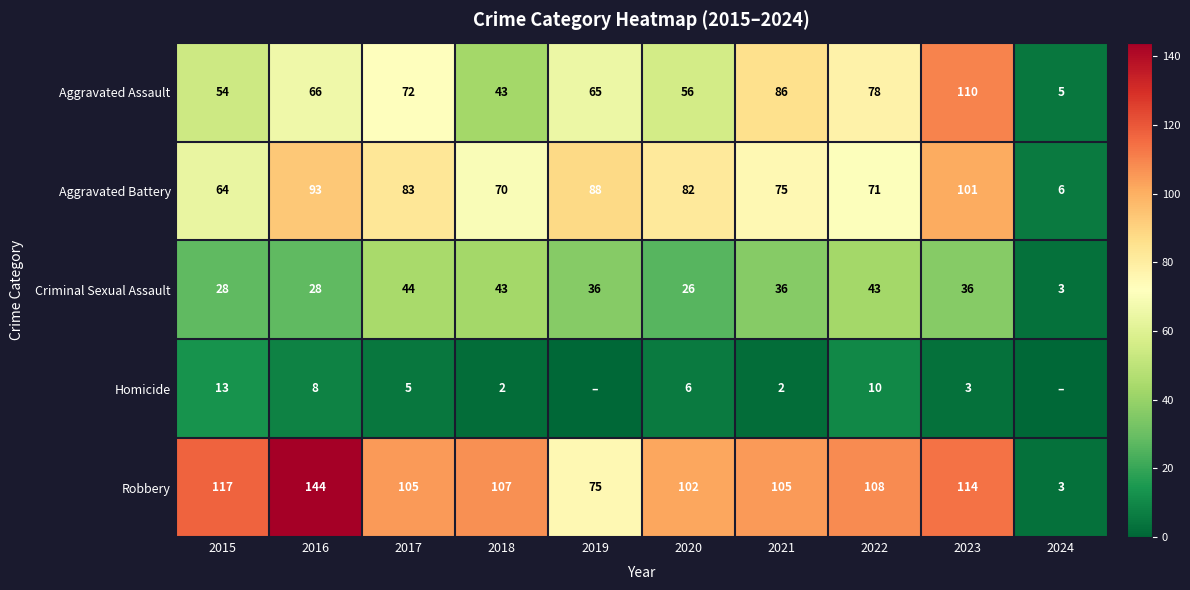

Is the value of Aggravated Battery at 2022 greater than the value of Homicide at 2017?

Yes